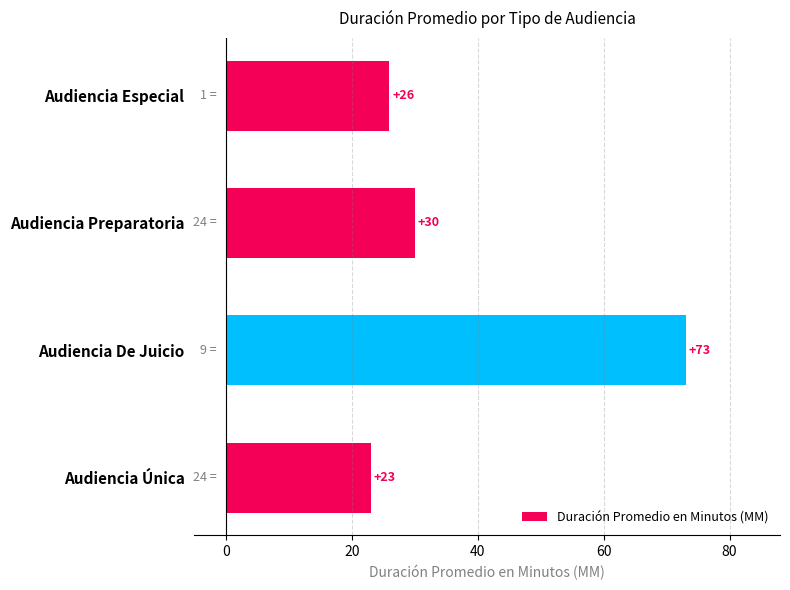

Is it true that the value at Audiencia De Juicio is 73?

True